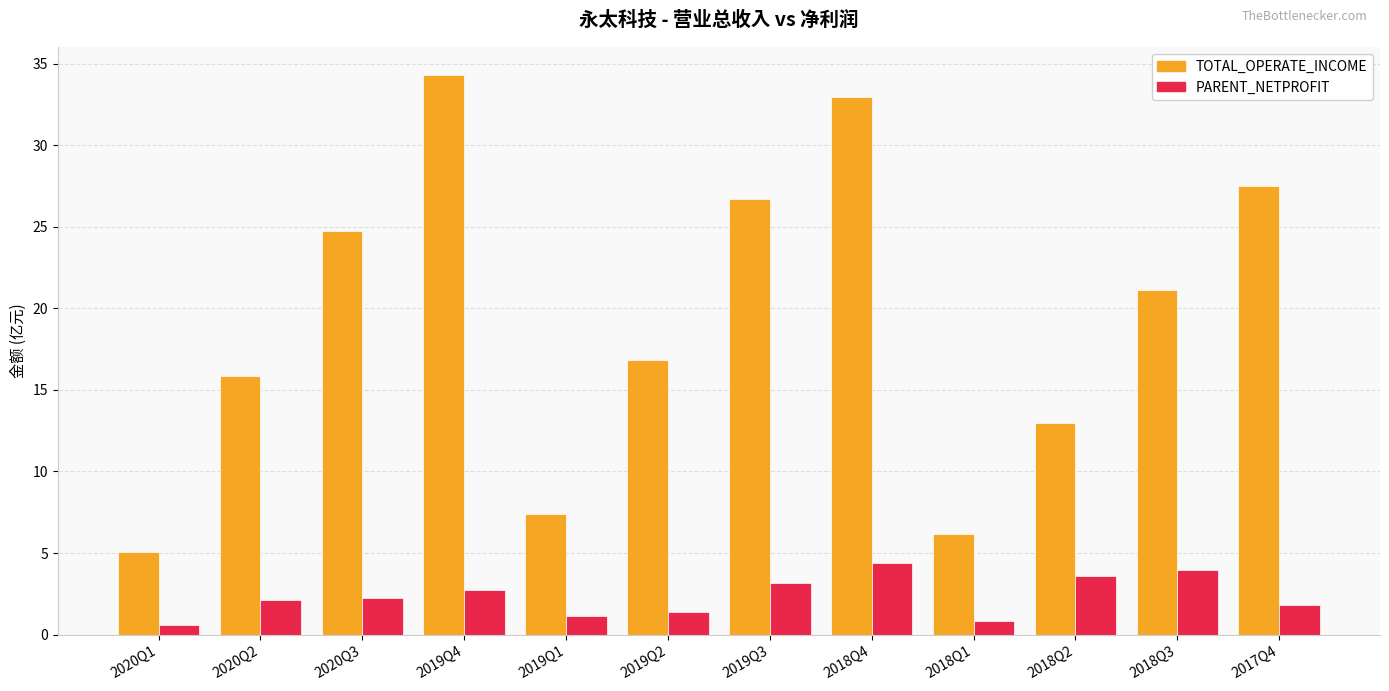

What is the smallest value displayed?

0.6